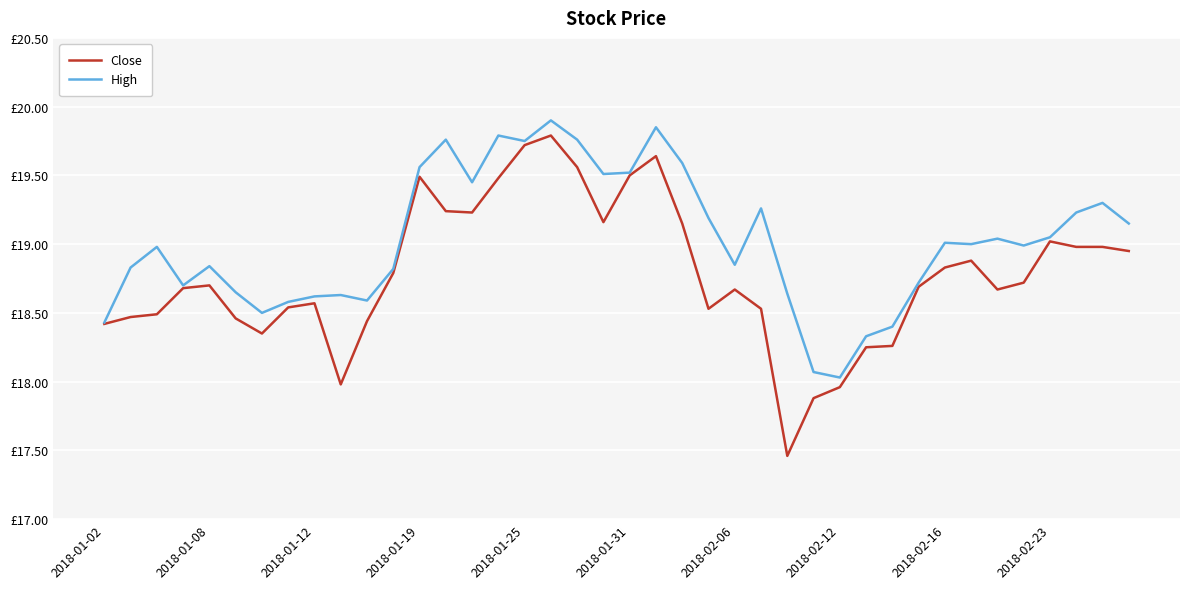

At which label is High closest to 18?

2018-02-12